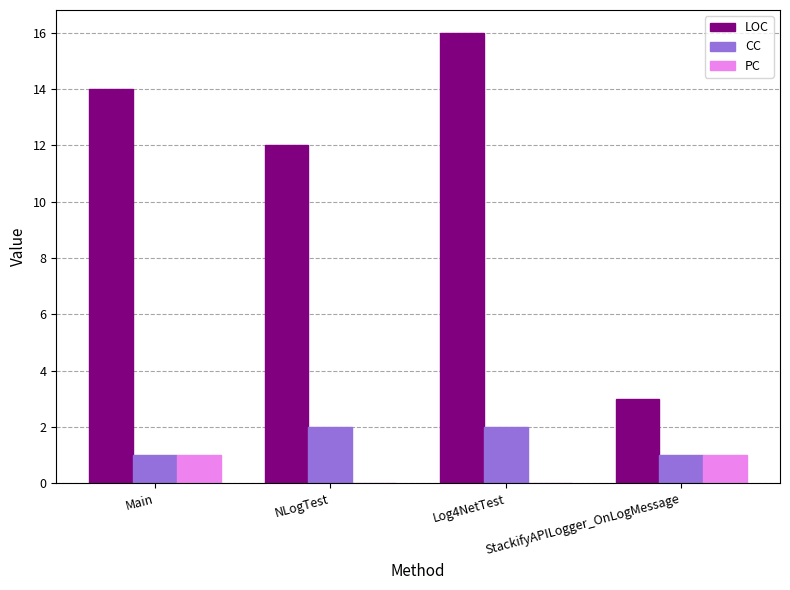

Reading left to right, extract all data points from this chart.

LOC: 14	12	16	3
CC: 1	2	2	1
PC: 1	0	0	1